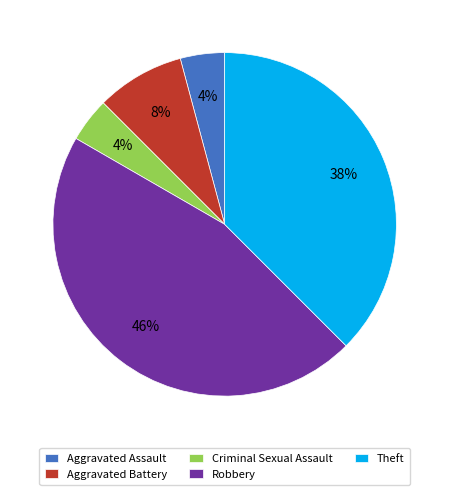

How many slices are in this pie chart?

5